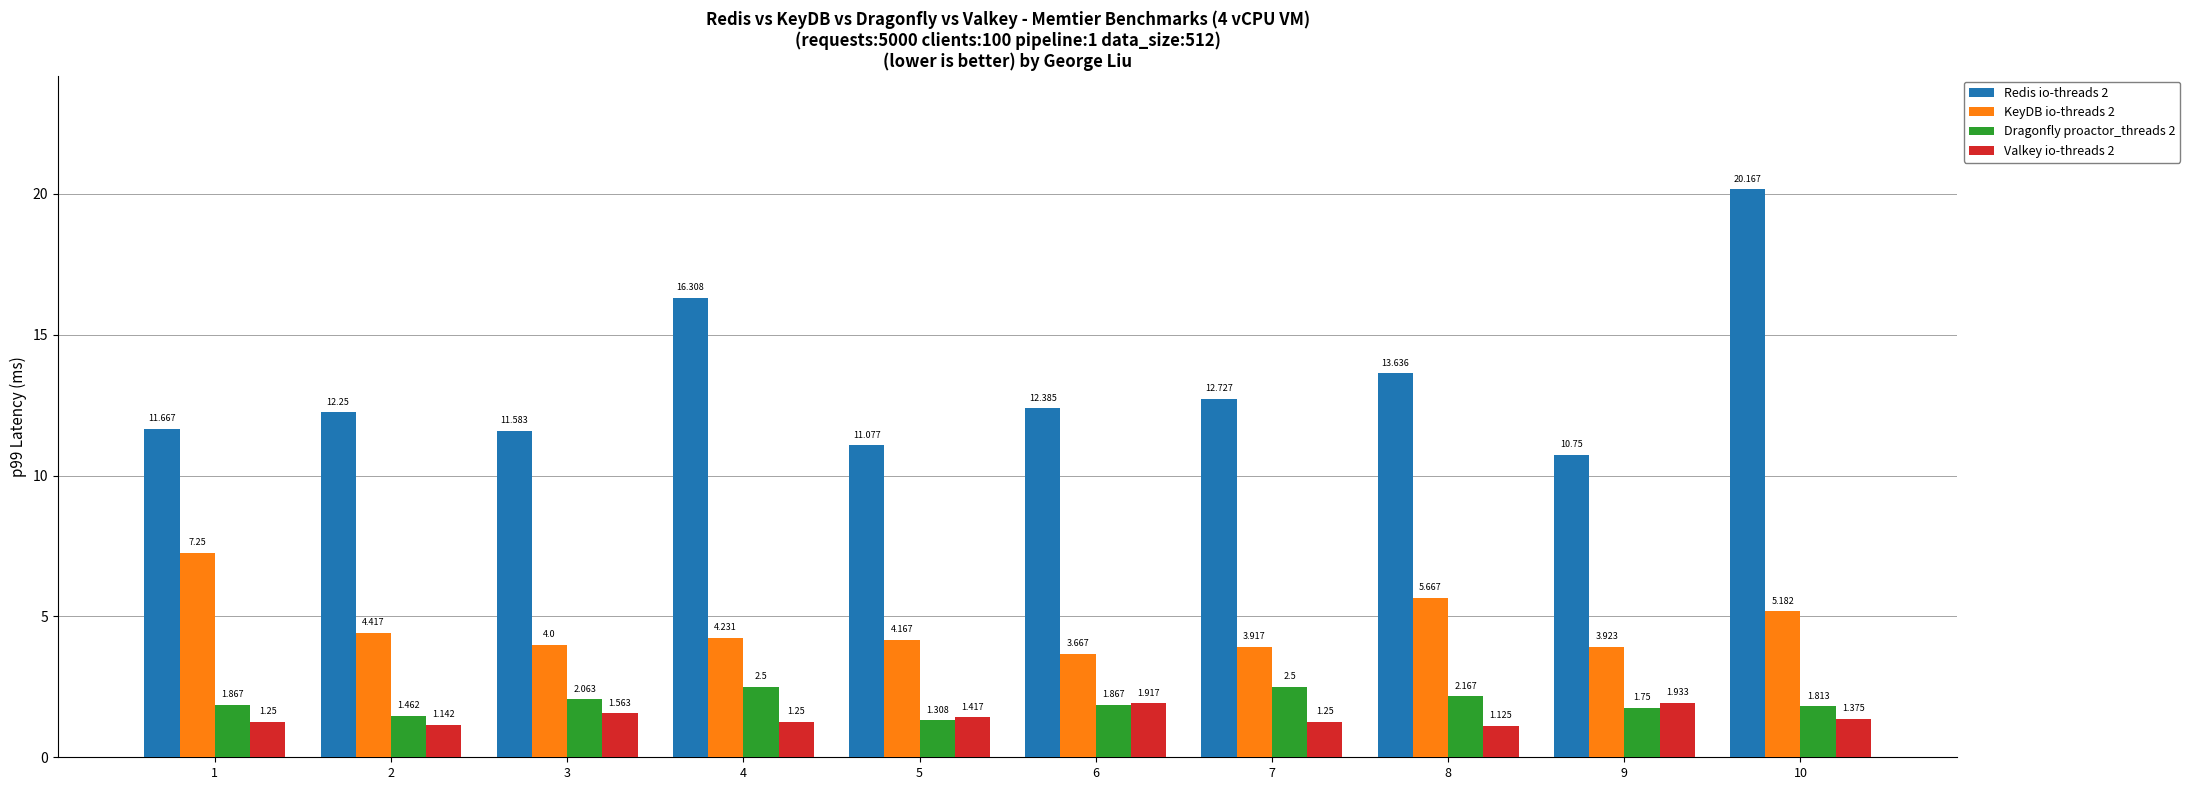

What is the difference between the highest and lowest values at 4?

15.1